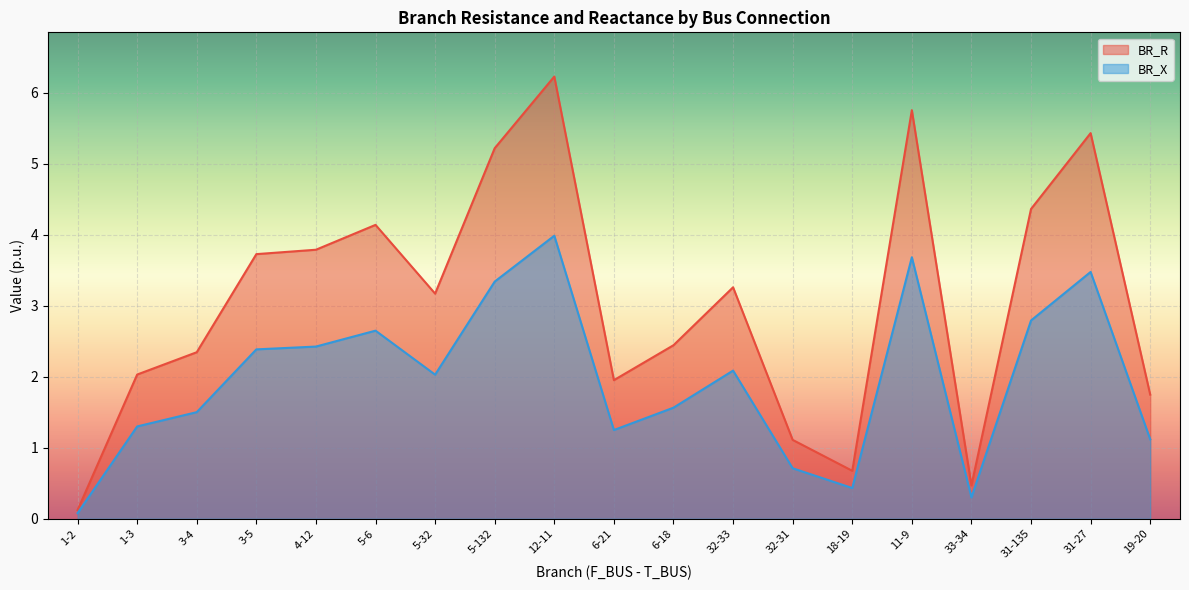

The BR_R series shows 0.1 at 1-2. True or false?

False